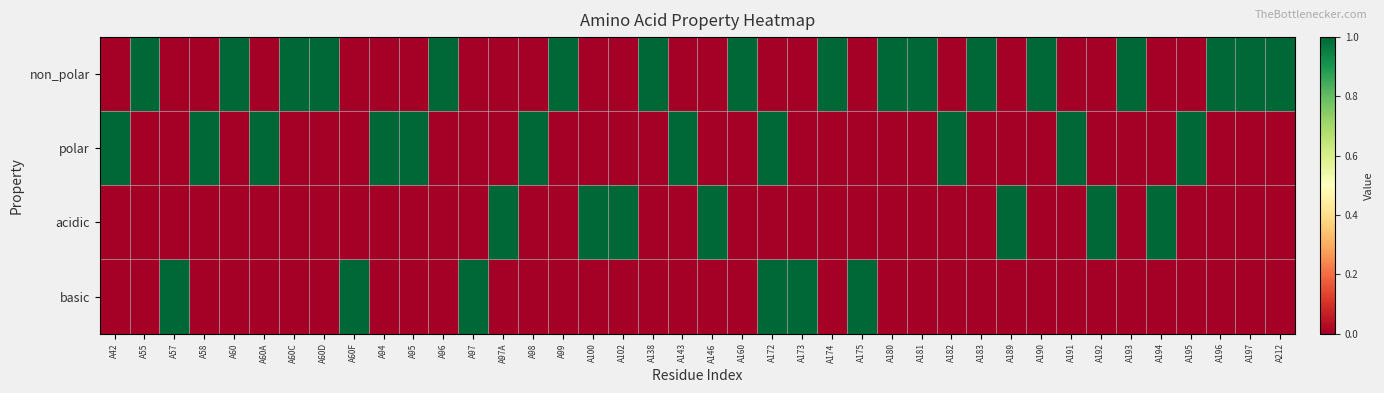

How many data points does each series have?

40